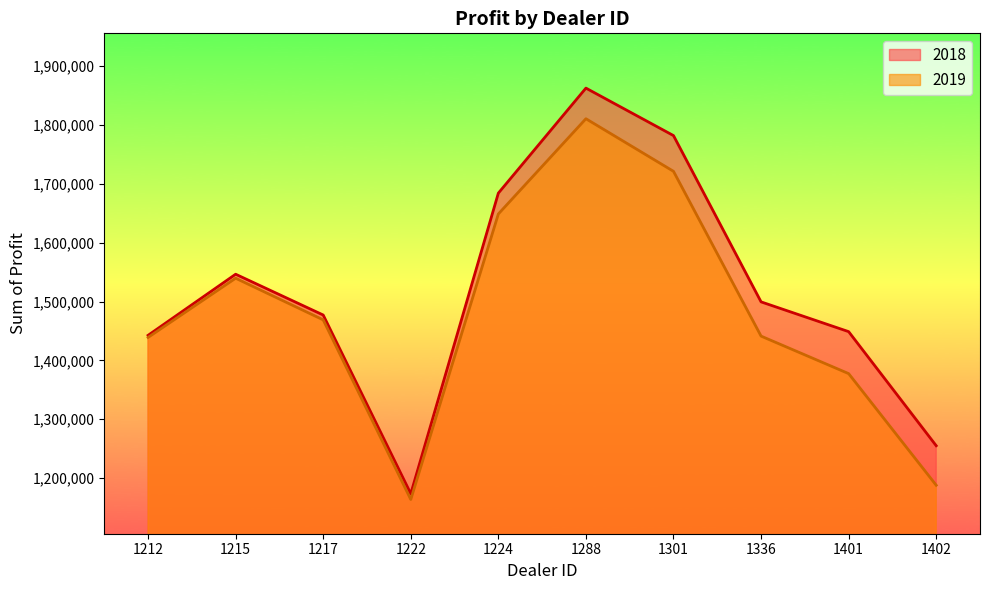

Does the chart display data point markers on the line(s)?

No